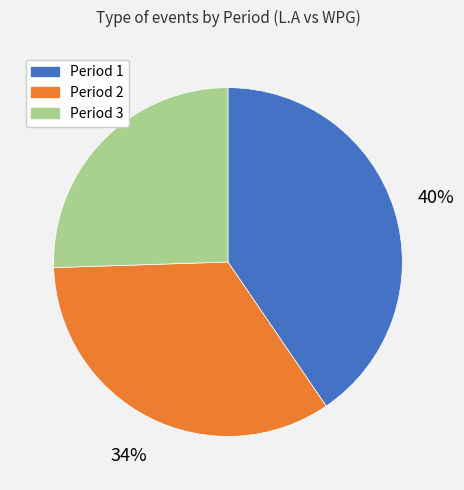

To the nearest percent, what is the average slice percentage?

33%